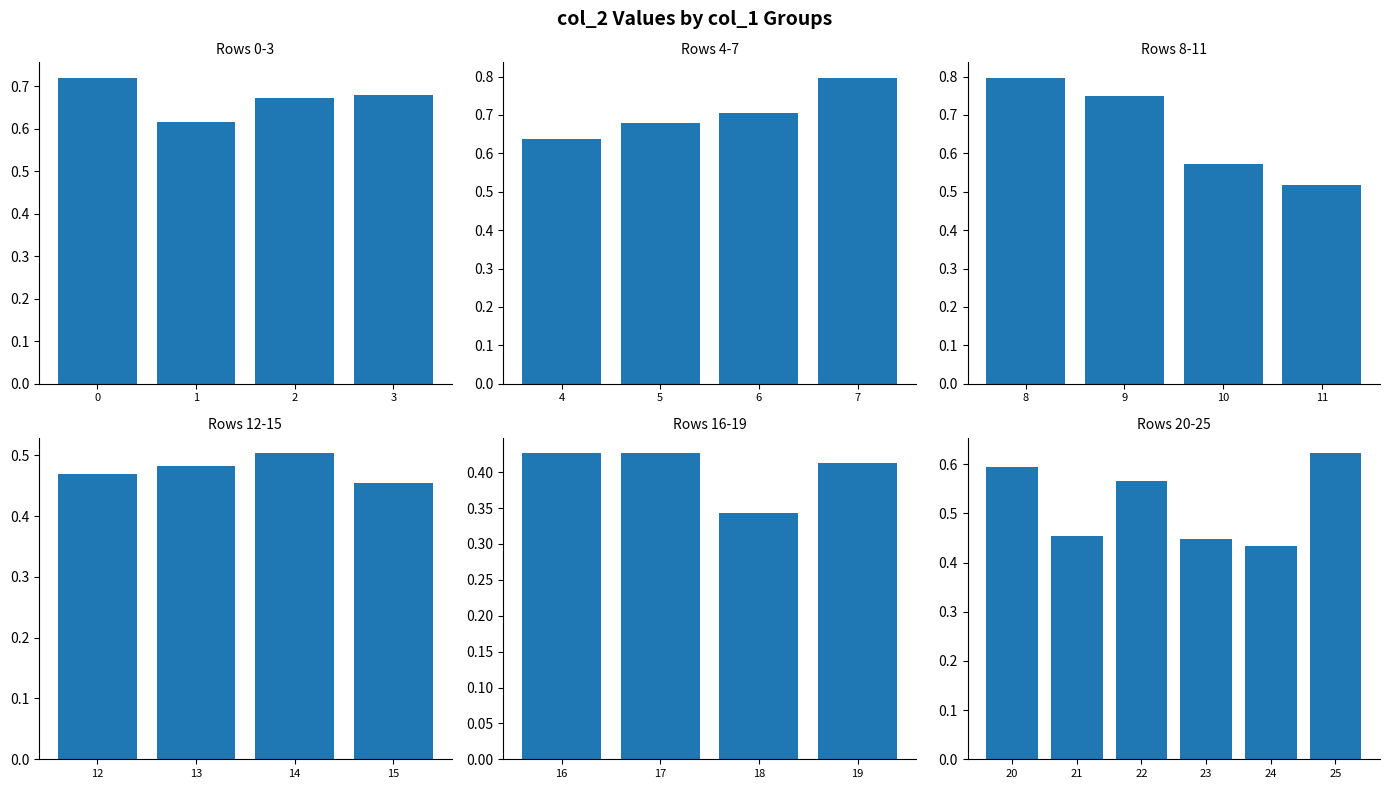

Is it true that the value at 25 is 0.6?

True